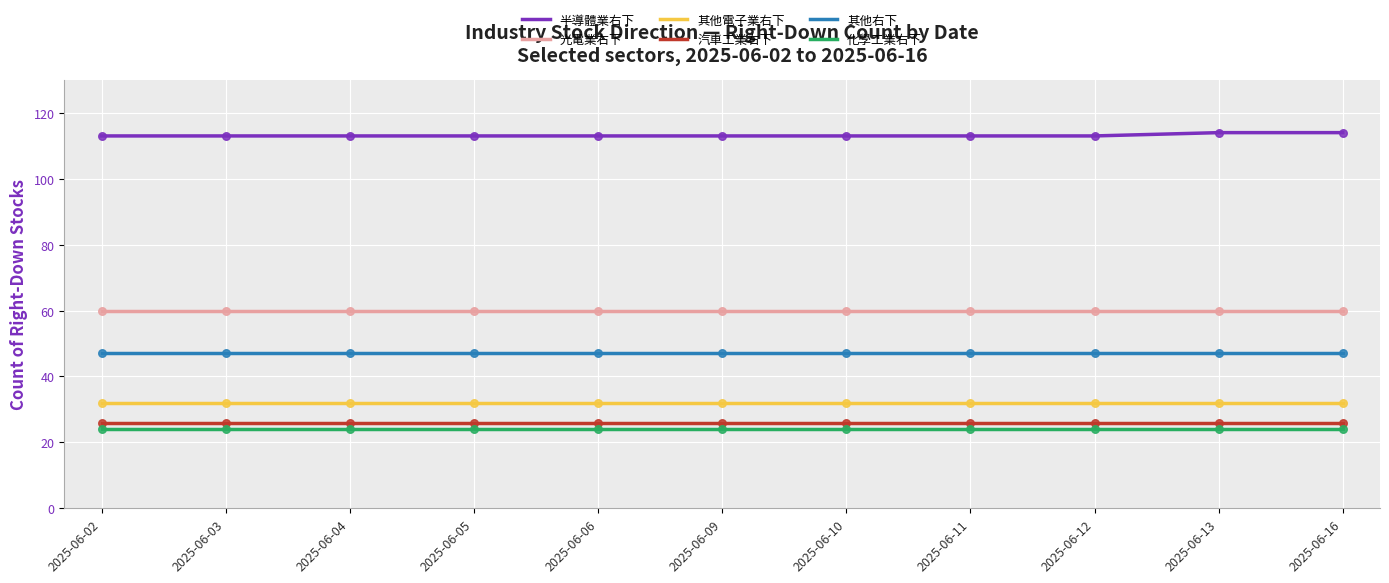

Which series has the largest total across all categories?

半導體業右下